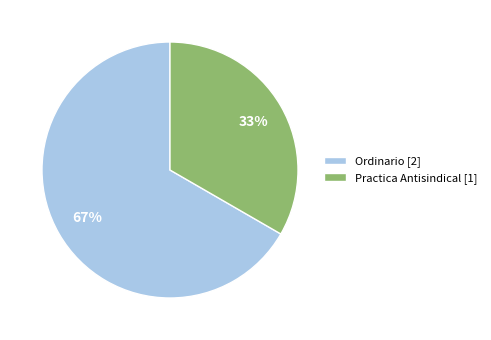

What is the largest slice in the pie chart?

Ordinario